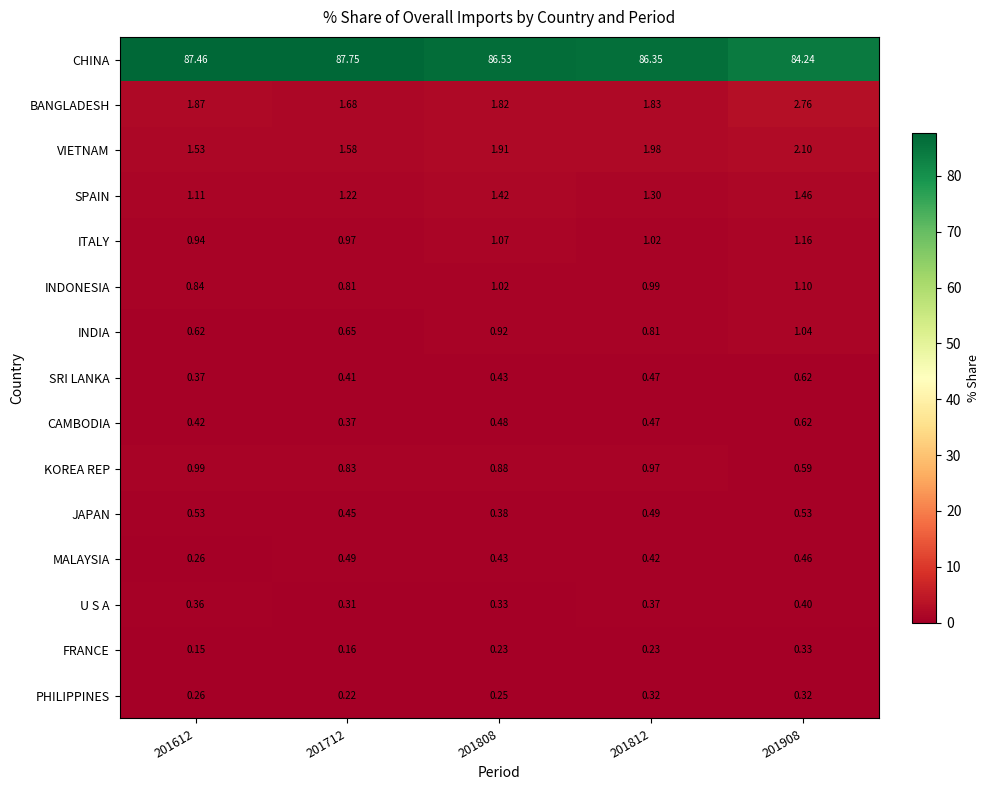

Between 201712 and 201812, which series saw the biggest shift?

CHINA